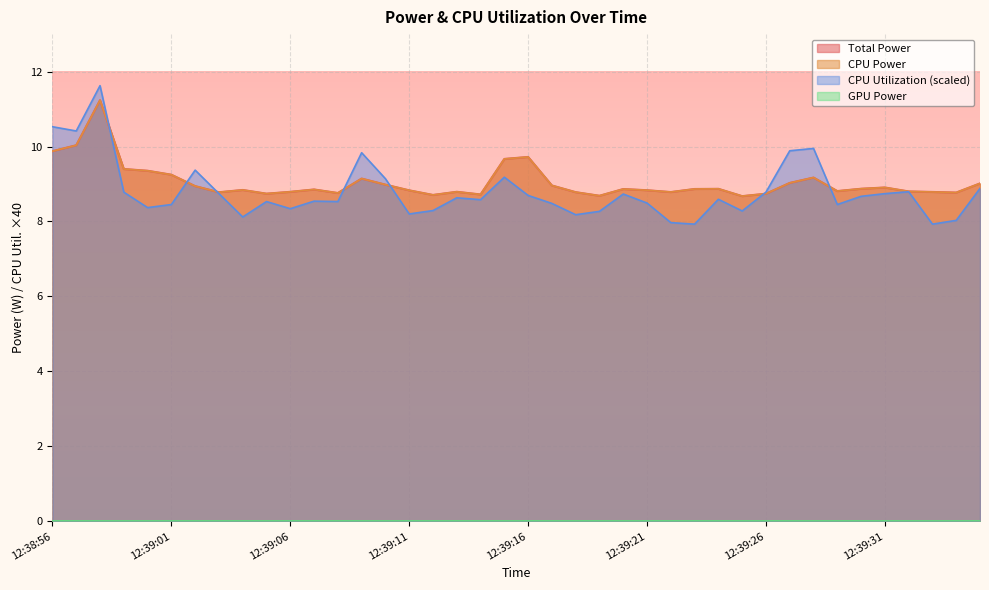

Which category has the lowest value across all series?

12:39:23